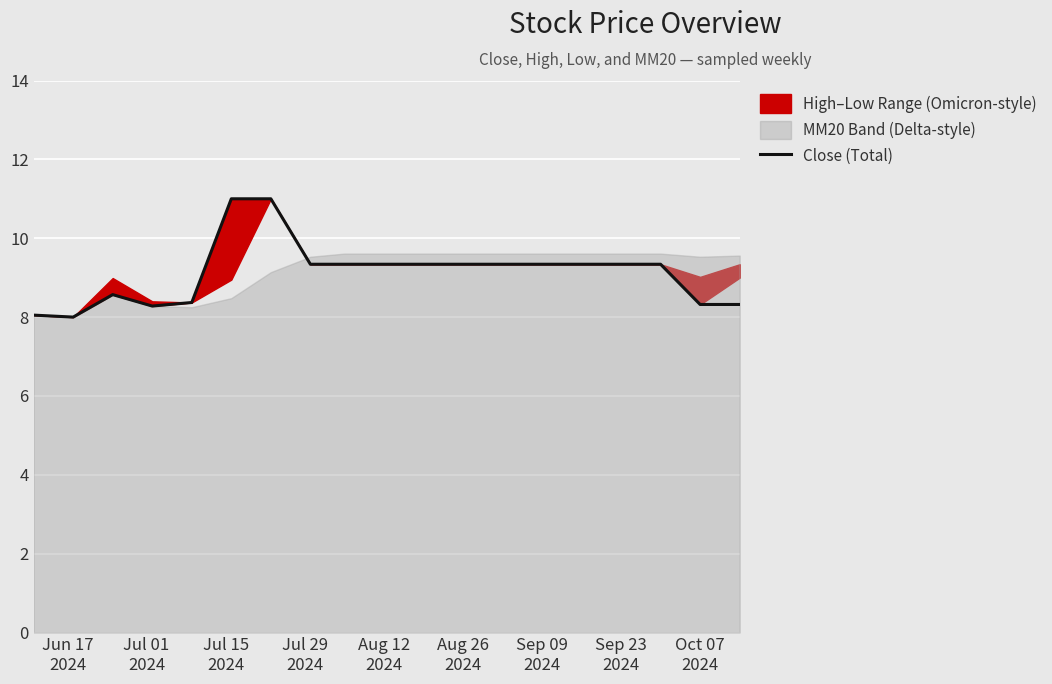

What is the maximum value for Close (Total)?

11.0